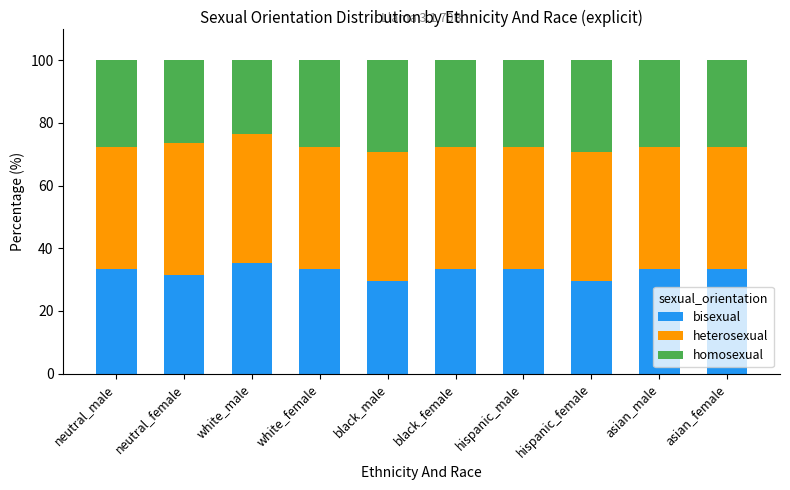

Read the bisexual value at neutral_female.

31.6